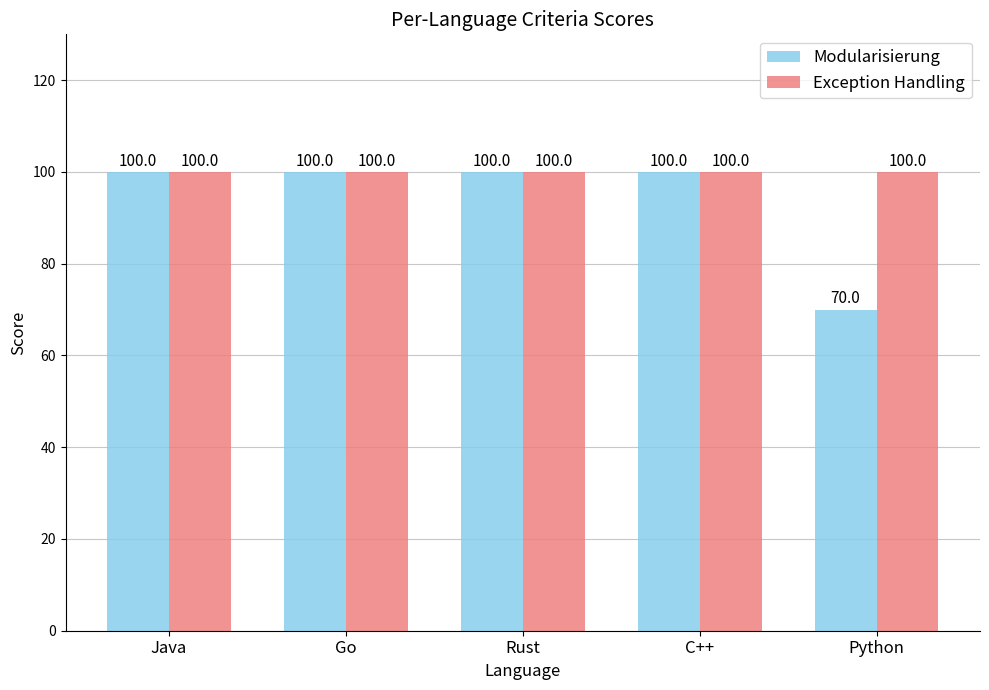

Rank the series by their average value, from lowest to highest.

Modularisierung, Exception Handling